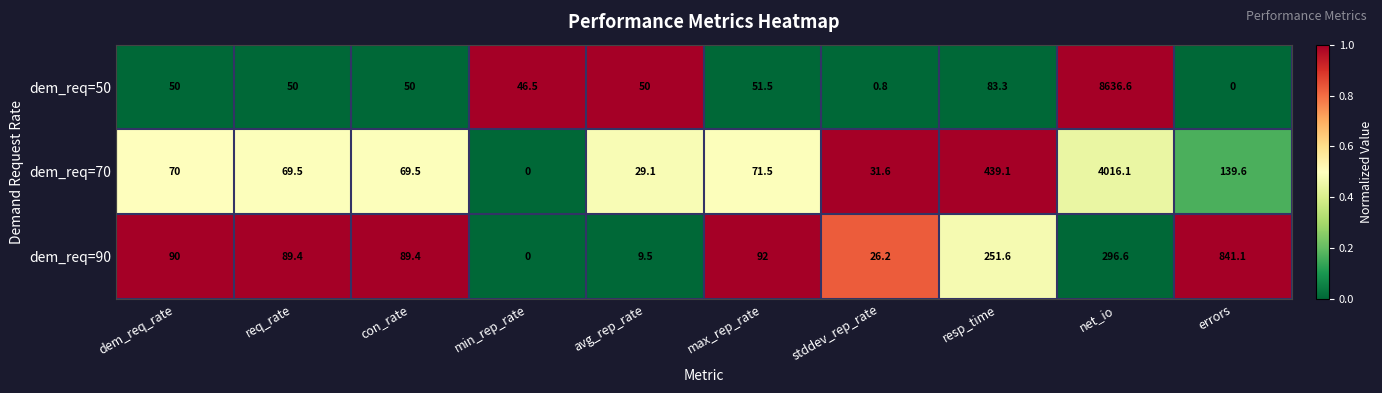

What is the total value across all series at errors?

980.7